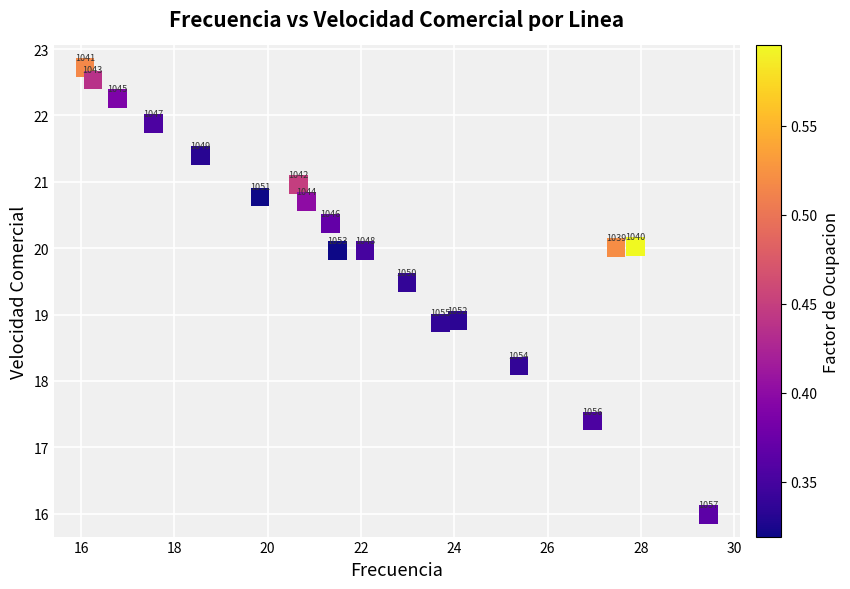

What Y value in the scatter plot is closest to 19?

18.9